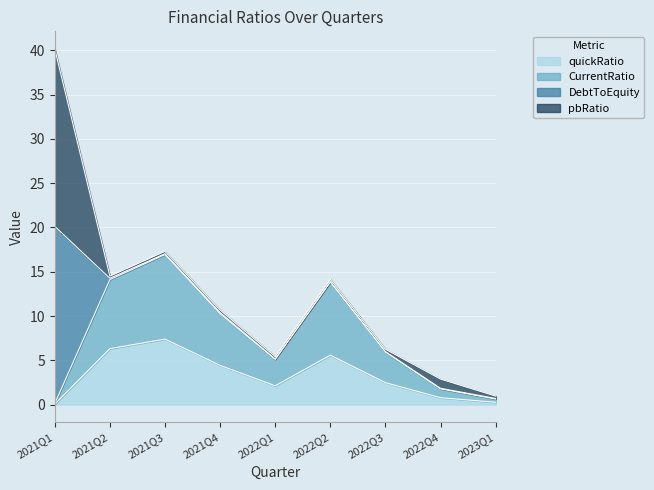

At which category does quickRatio reach its first local peak?

2021Q3